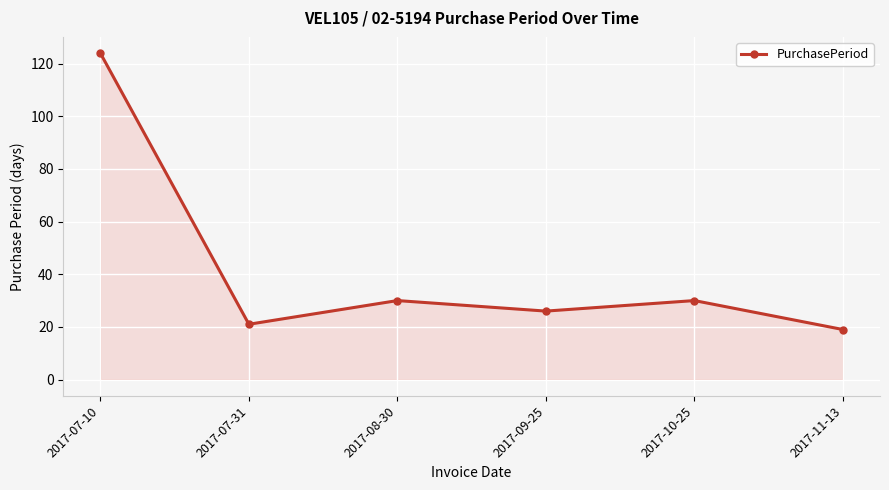

Reading left to right, extract all data points from this chart.

124	21	30	26	30	19